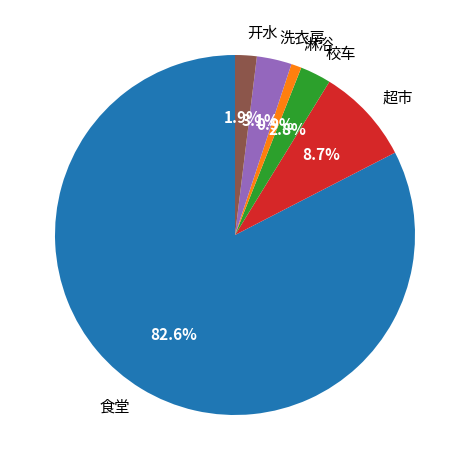

What is the smallest slice in the pie chart?

淋浴